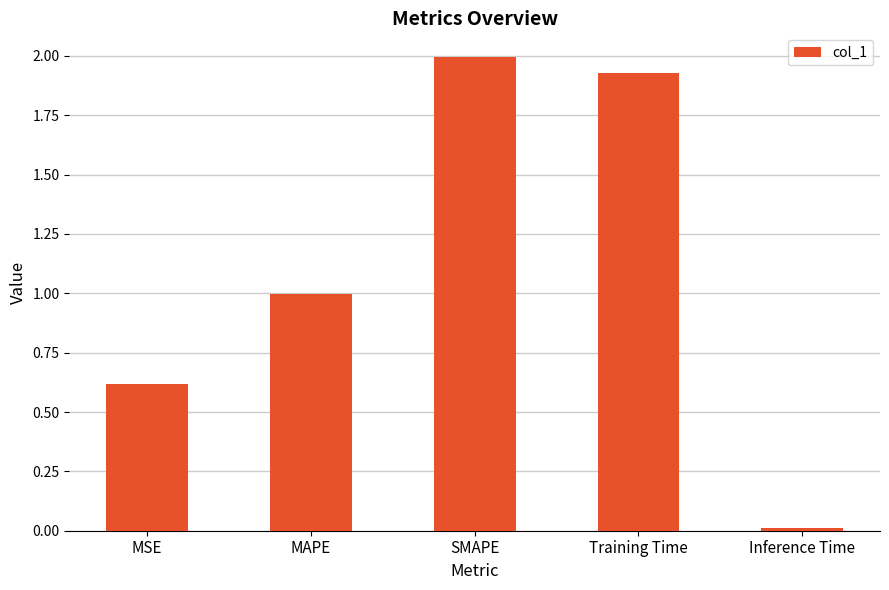

Rank the categories by value from highest to lowest.

SMAPE, Training Time, MAPE, MSE, Inference Time